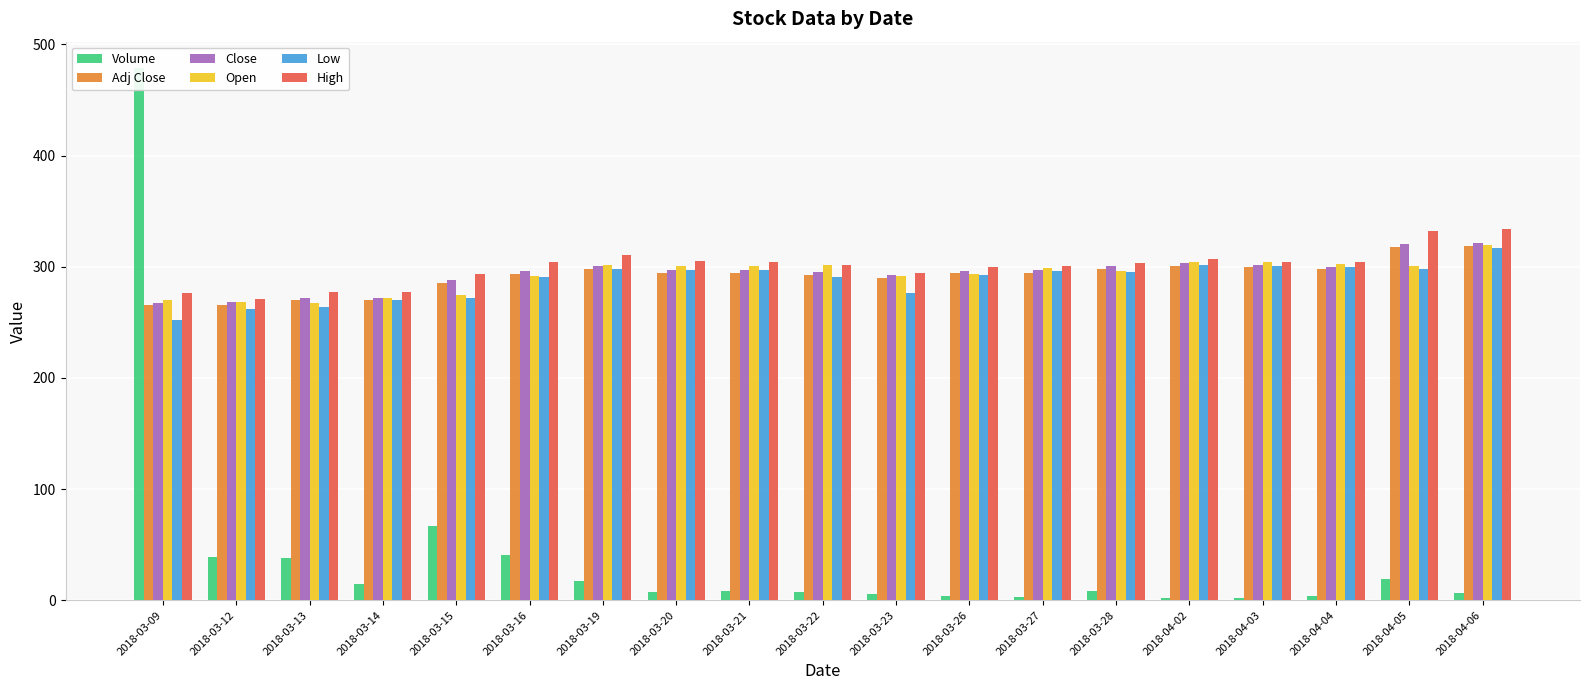

What is the sum of all Open values?

5561.4